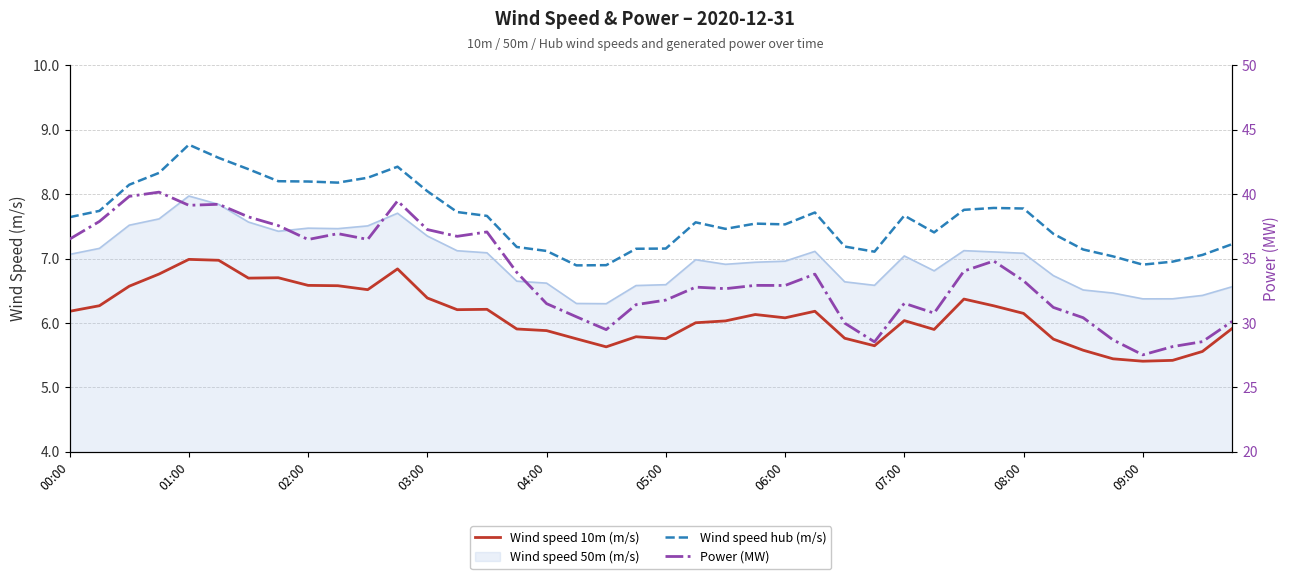

How many data points does each series have?

40